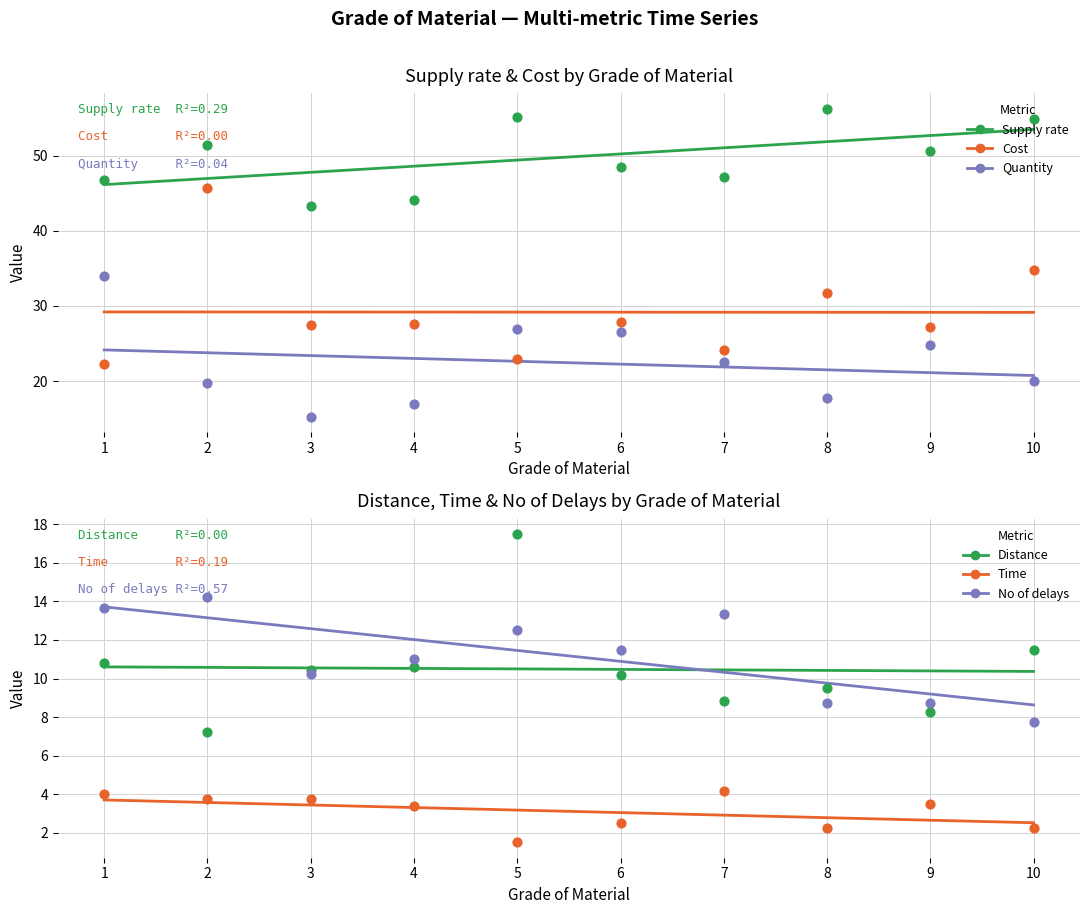

Which series reaches the minimum Y coordinate?

Time